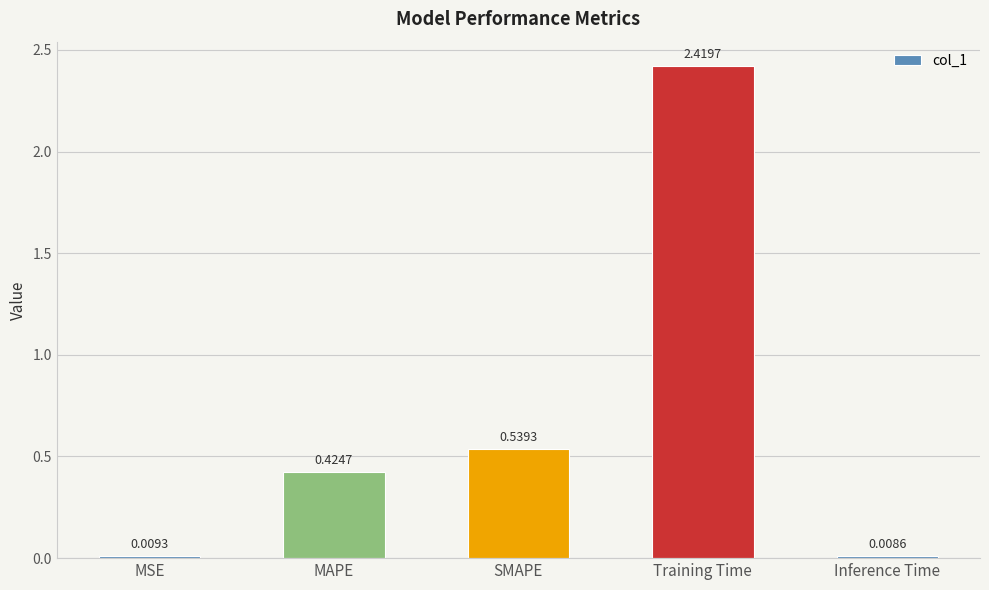

List the labels in order of value, largest first.

Training Time, SMAPE, MAPE, MSE, Inference Time